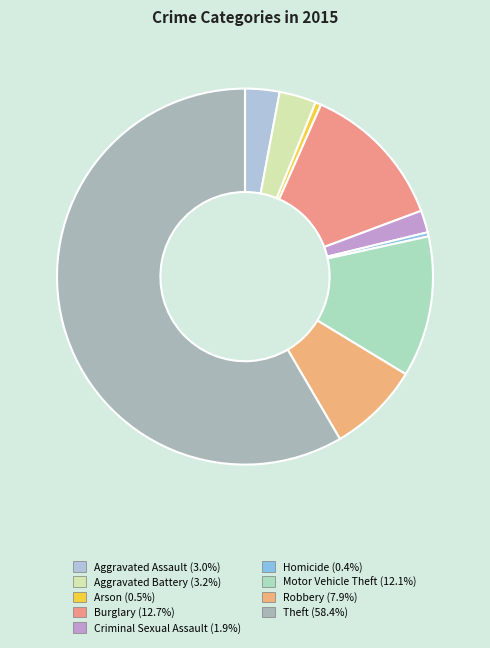

Between Criminal Sexual Assault and Robbery, which is larger?

Robbery